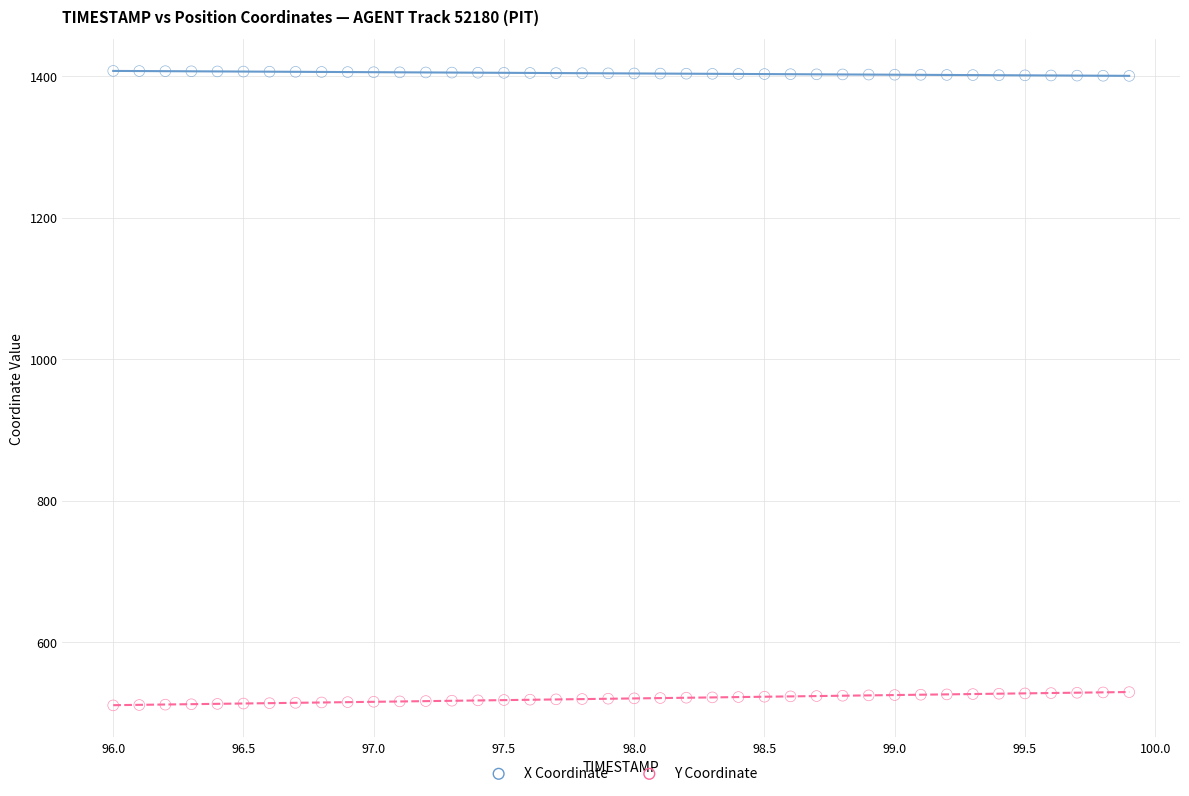

Which series reaches the minimum Y coordinate?

Y Coordinate